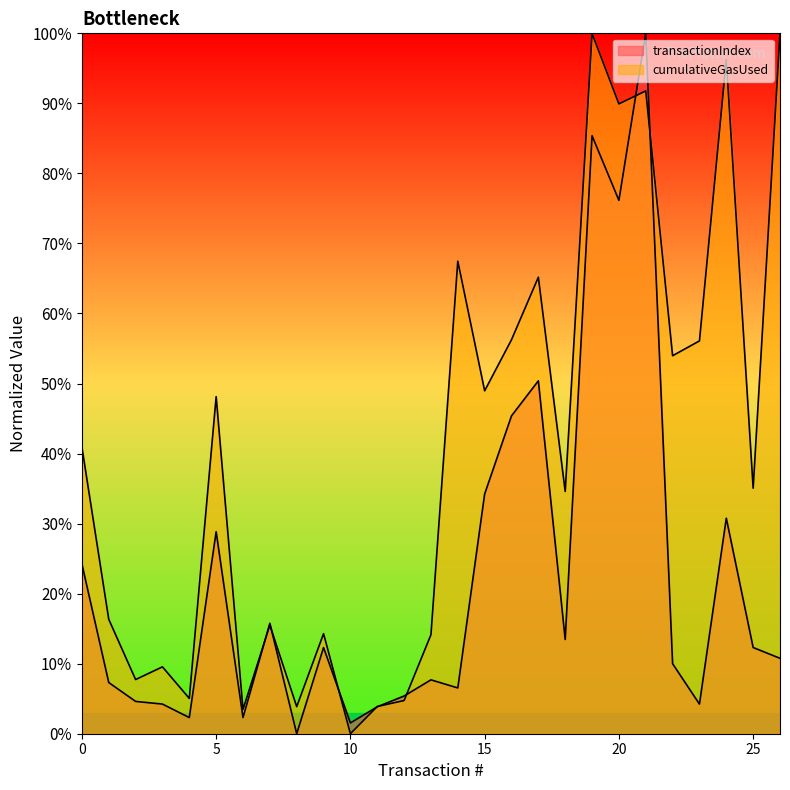

Which series ends up on top after the final intersection of transactionIndex and cumulativeGasUsed?

cumulativeGasUsed